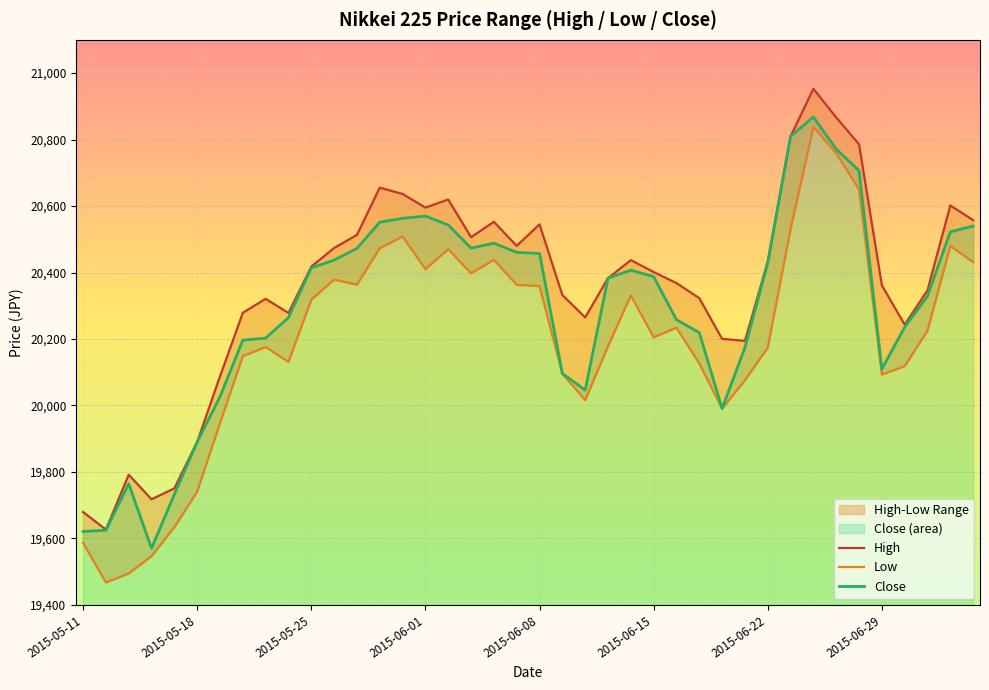

What is the maximum value shown in the chart?

20952.7